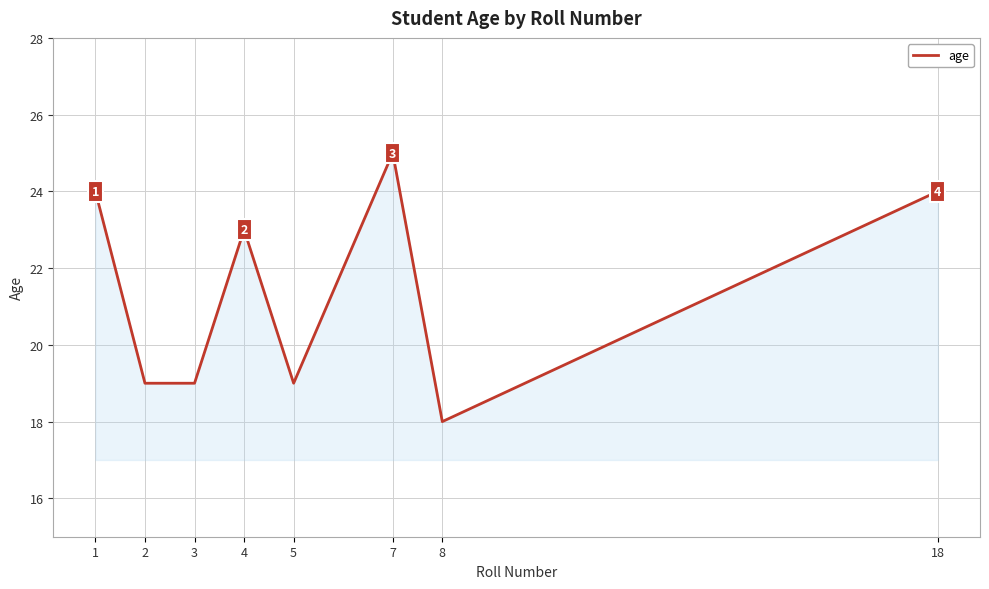

What is the difference between the values at 8 and 18?

6